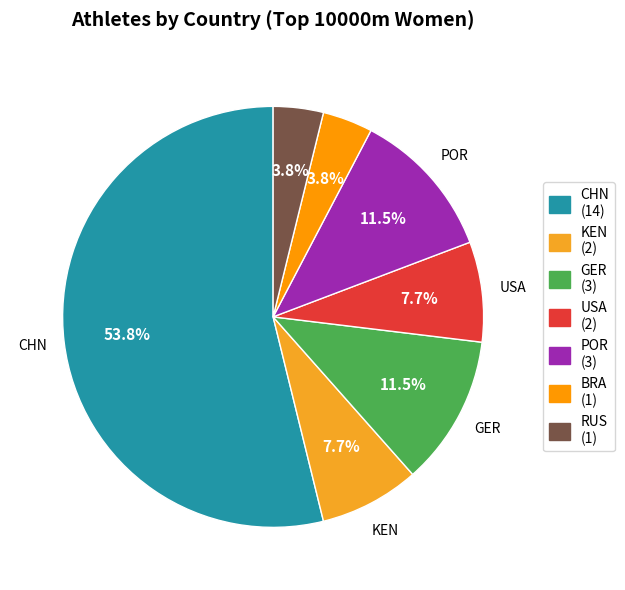

To the nearest percent, what is the average slice percentage?

14%